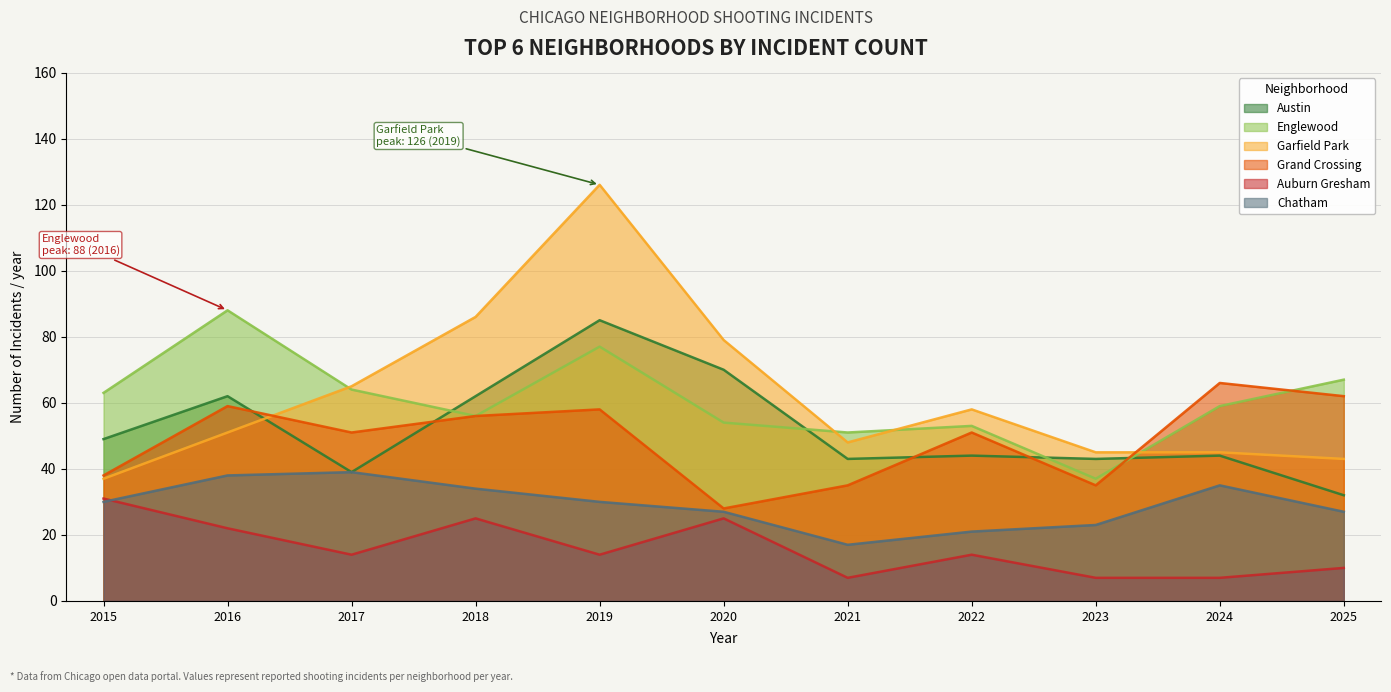

Rank the series by their maximum value, from lowest to highest.

Auburn Gresham, Chatham, Grand Crossing, Austin, Englewood, Garfield Park